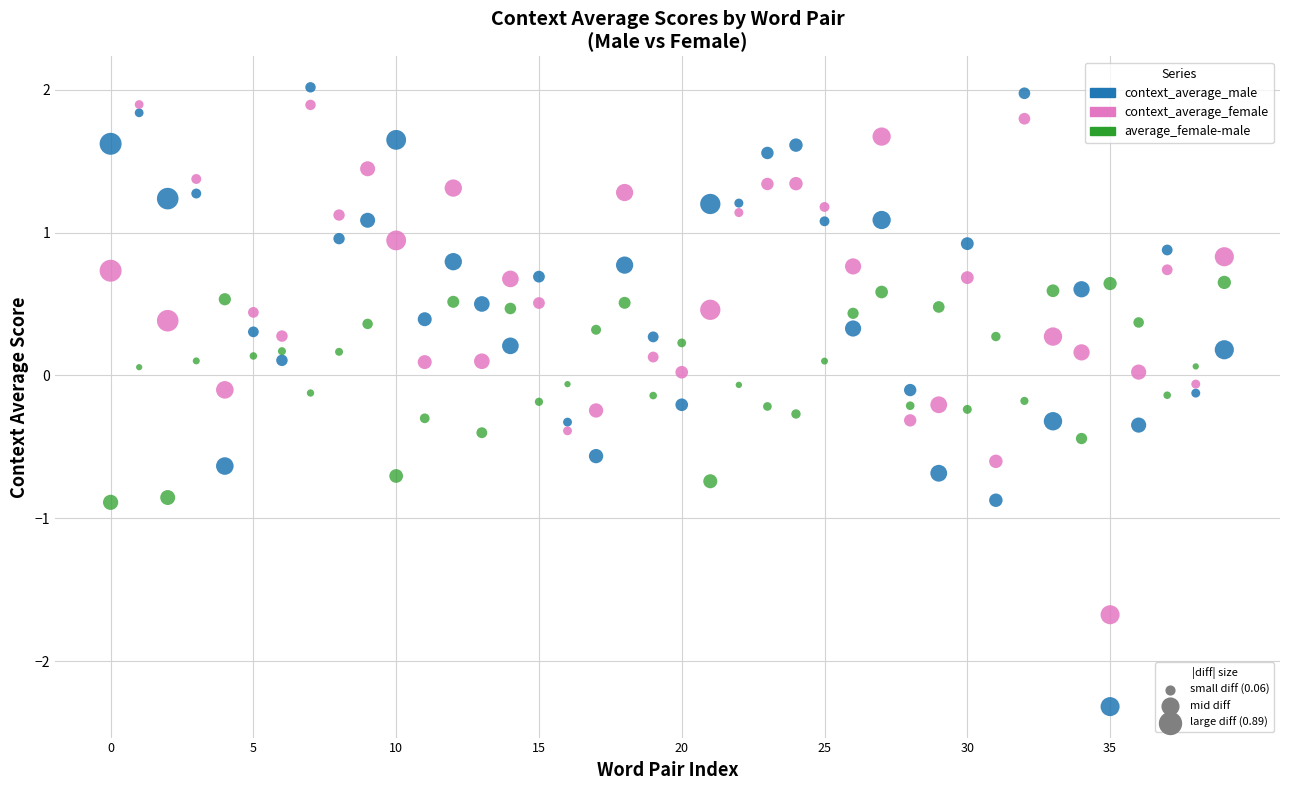

Across all data points, what is the range of Y values (max minus min)?

4.3